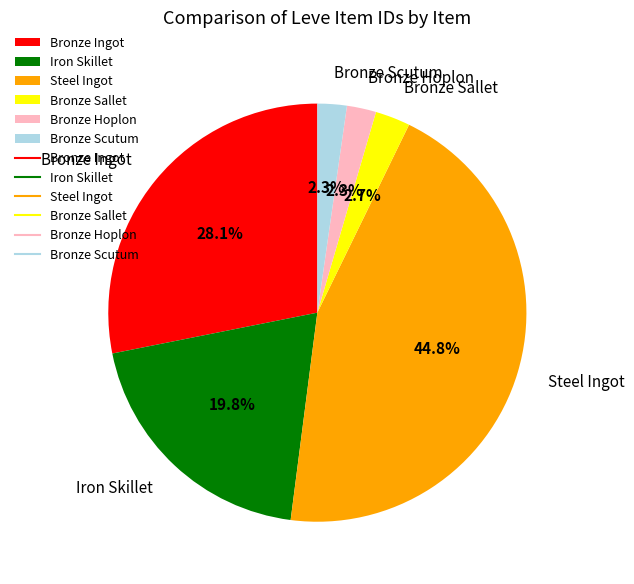

Do Steel Ingot and Bronze Hoplon together represent more than half of the pie?

No